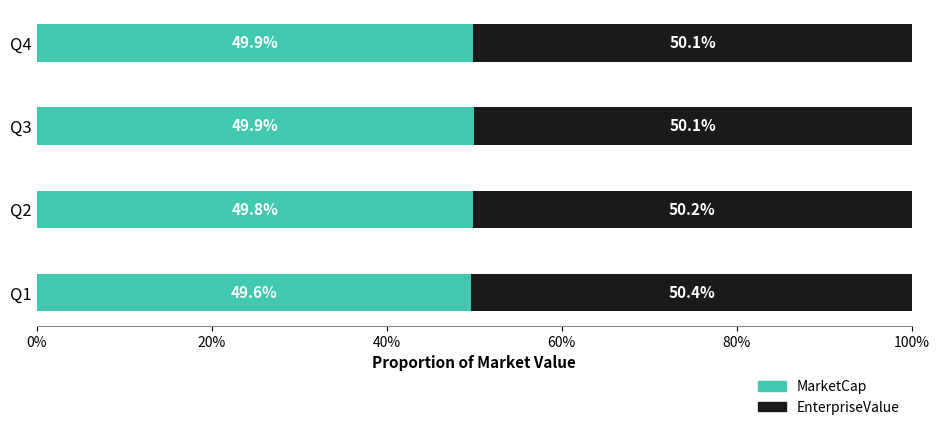

What are all the series names shown in the legend?

MarketCap, EnterpriseValue